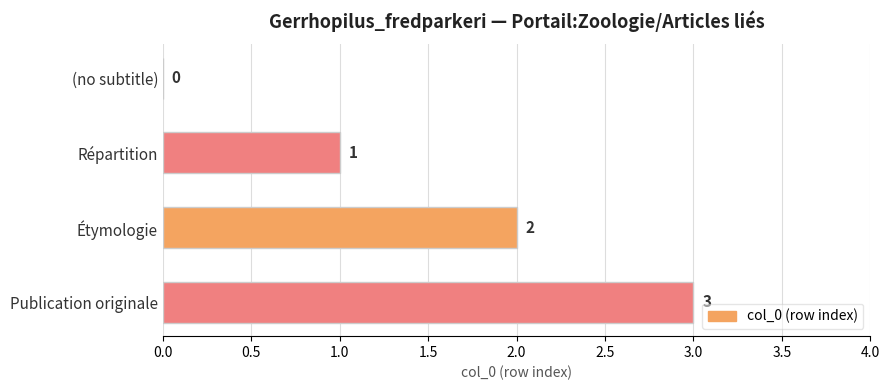

How many distinct data groups are displayed?

1